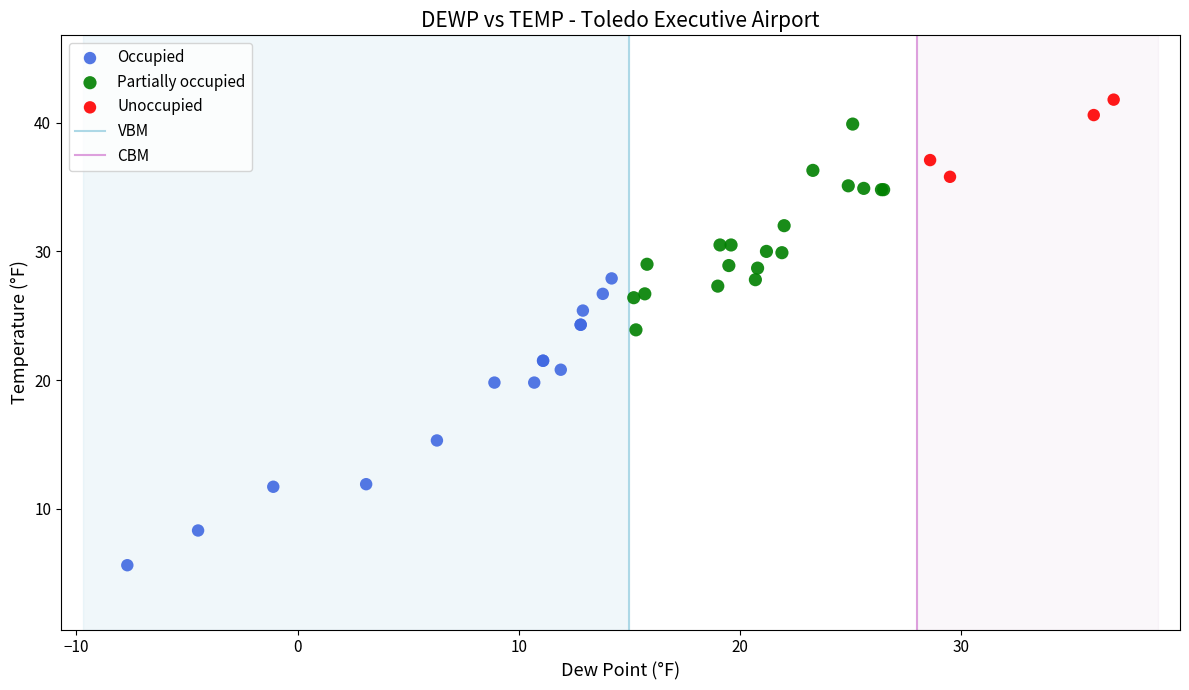

Which series contains the lowest Y value?

Occupied